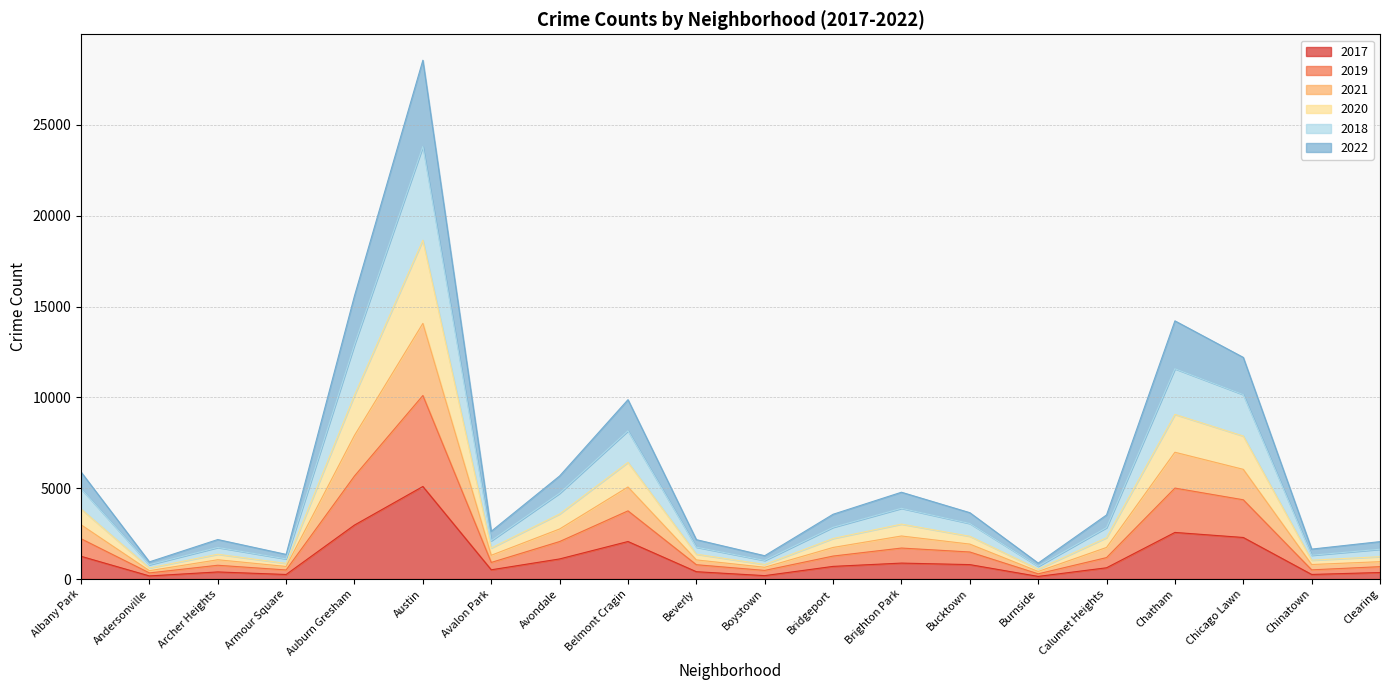

True or false: 2018 has more than 2 interior local peaks.

True